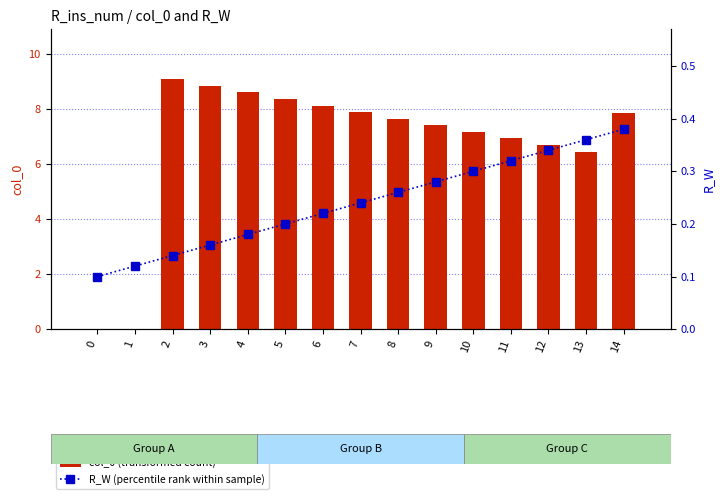

What value does the R_W (percentile rank within sample) series have at 2?

0.1